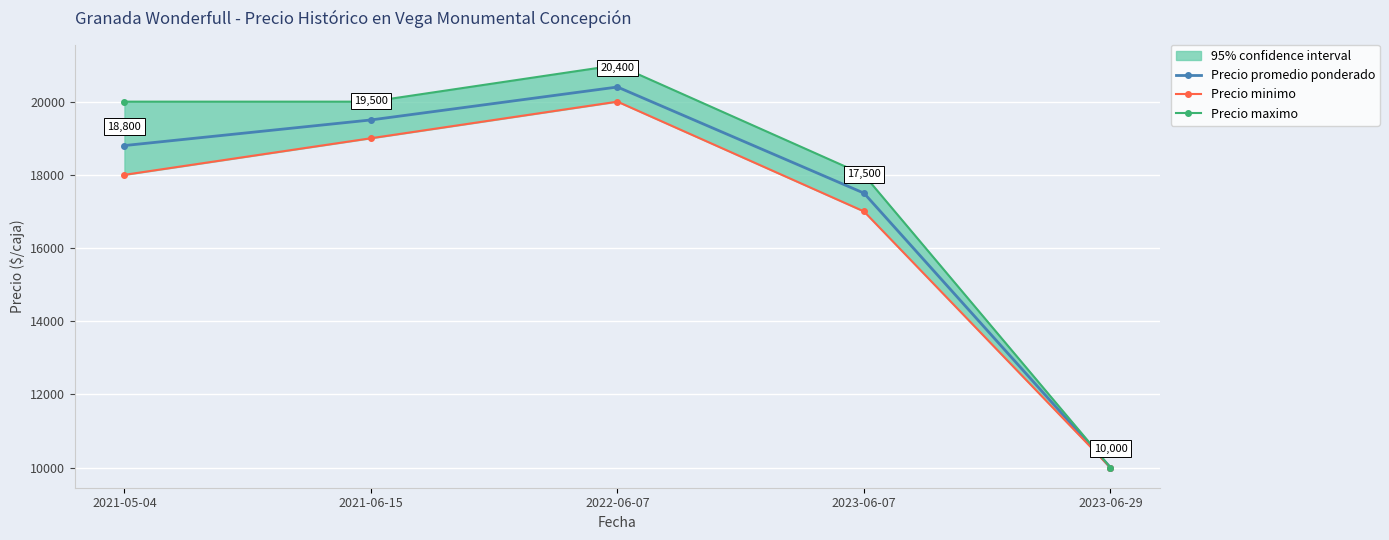

What position from the left is 2021-05-04?

1